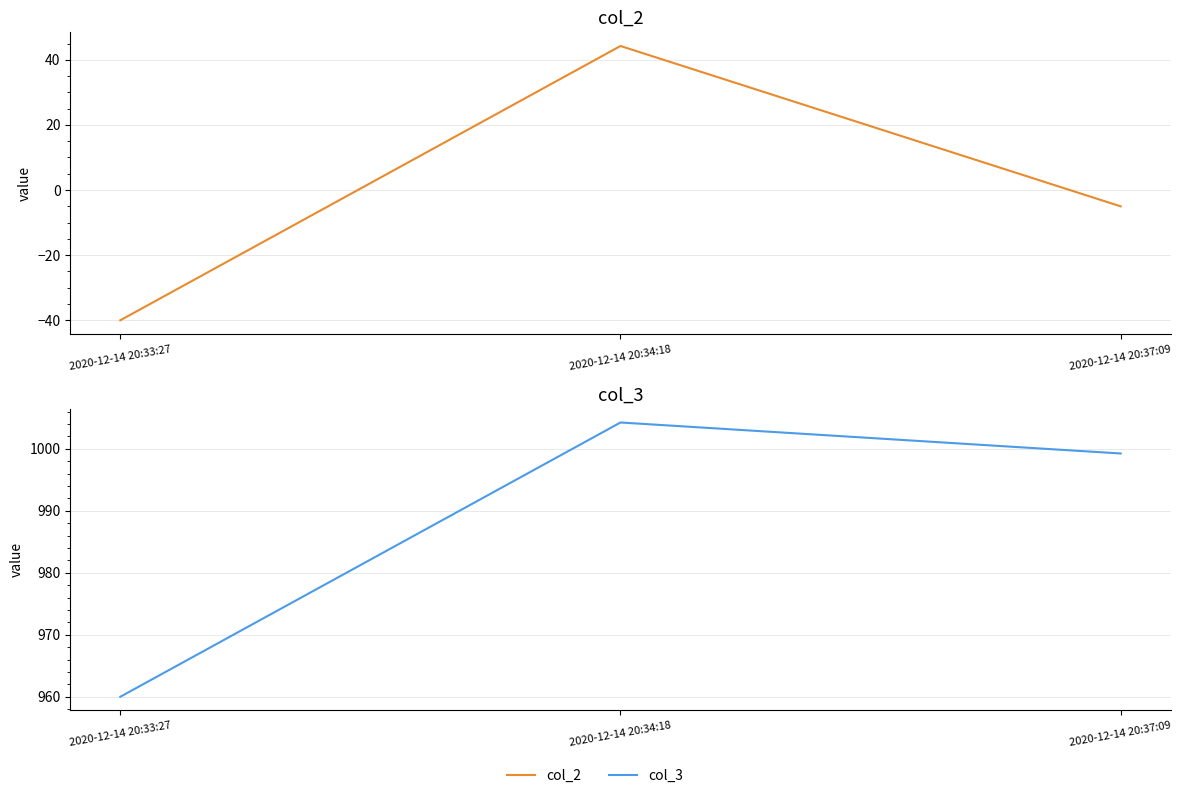

What is the average value of the col_2 series?

-0.2